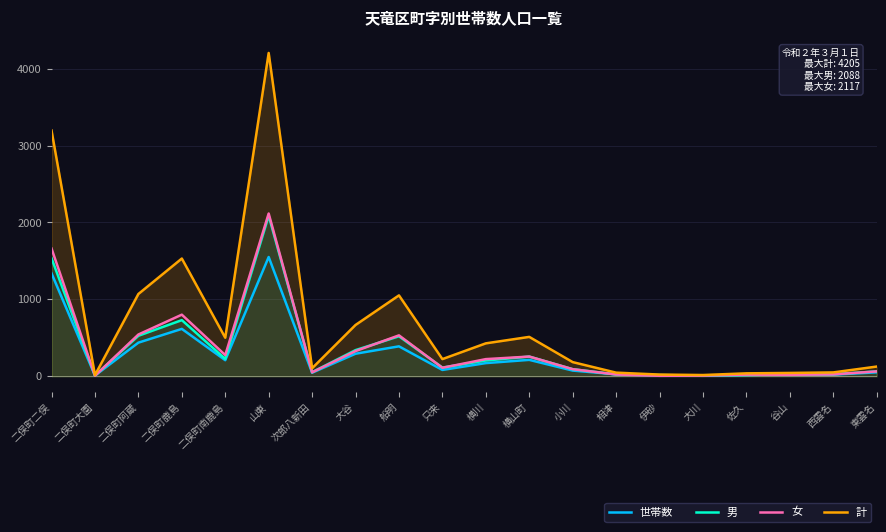

How many series are shown in this chart?

4